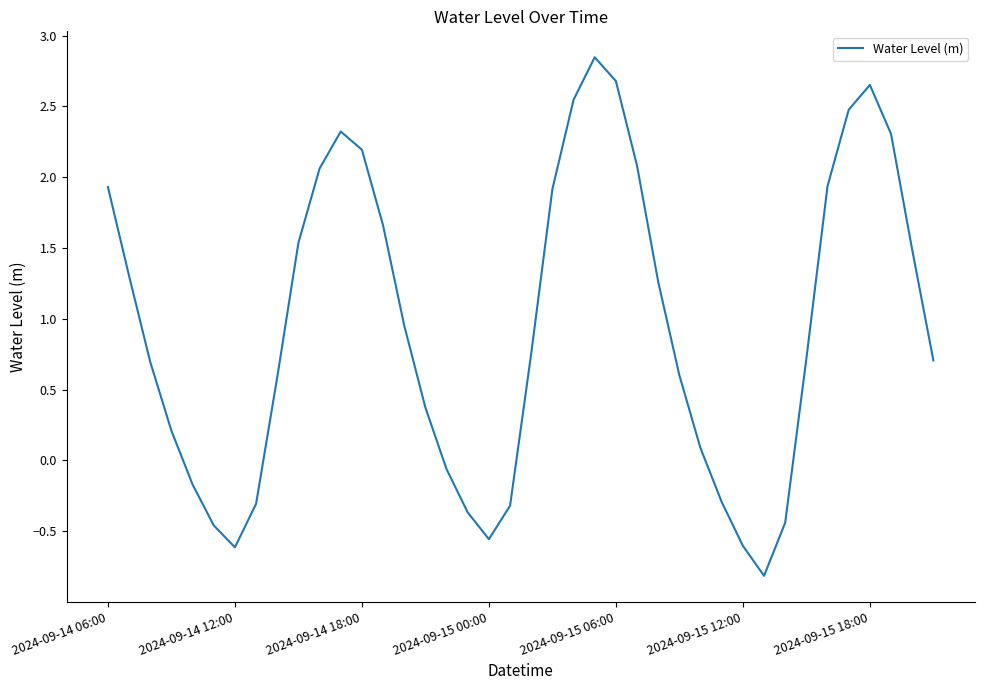

What is the average value?

0.9